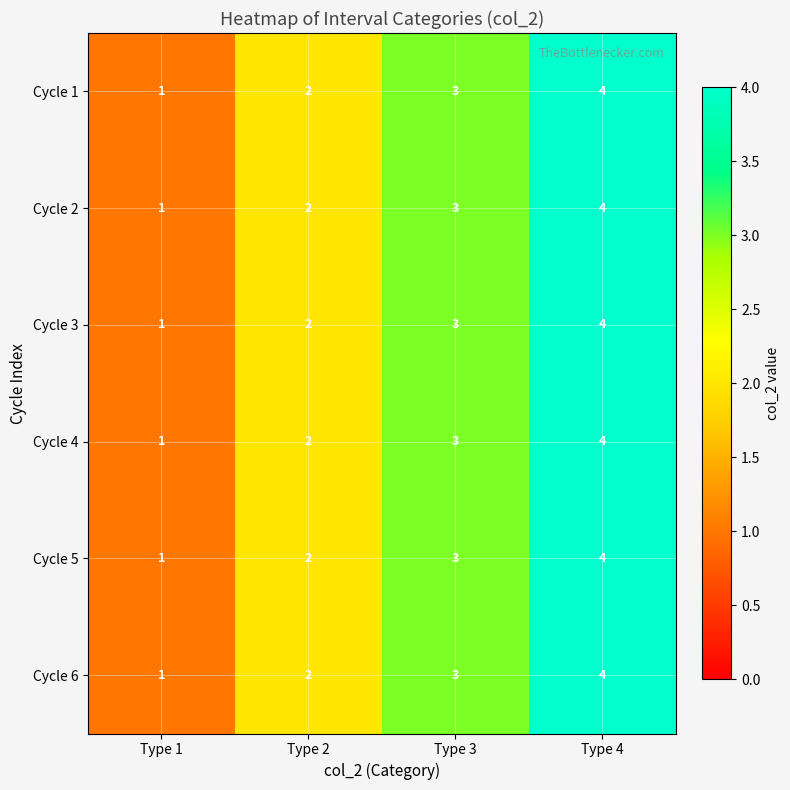

At which label is Cycle 3 closest to 2?

Type 2